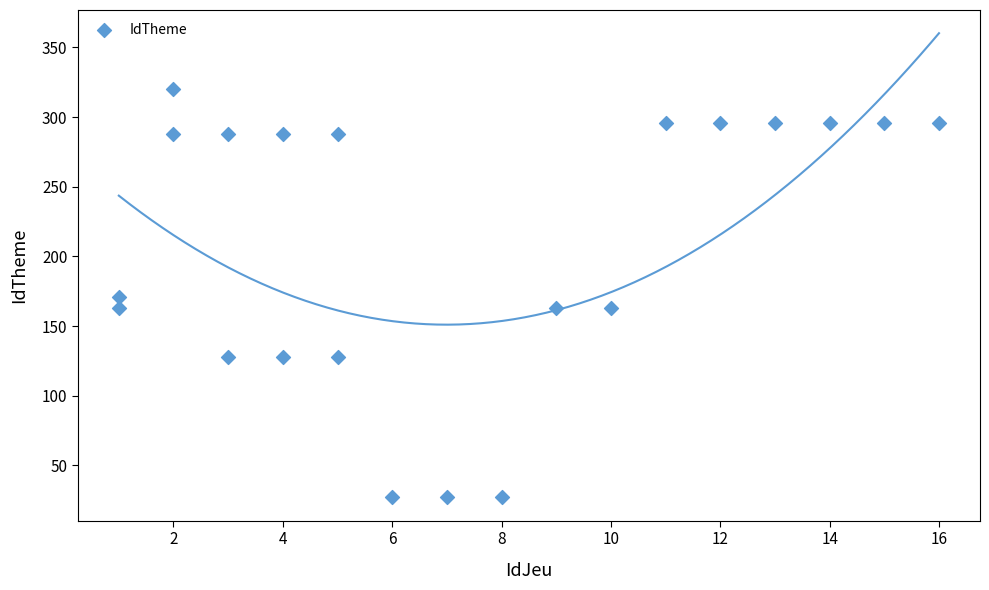

What is the range of X values (max minus min)?

15